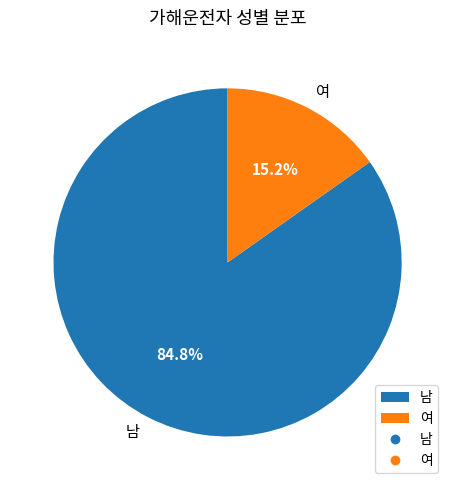

Is 여 the majority of the pie?

No